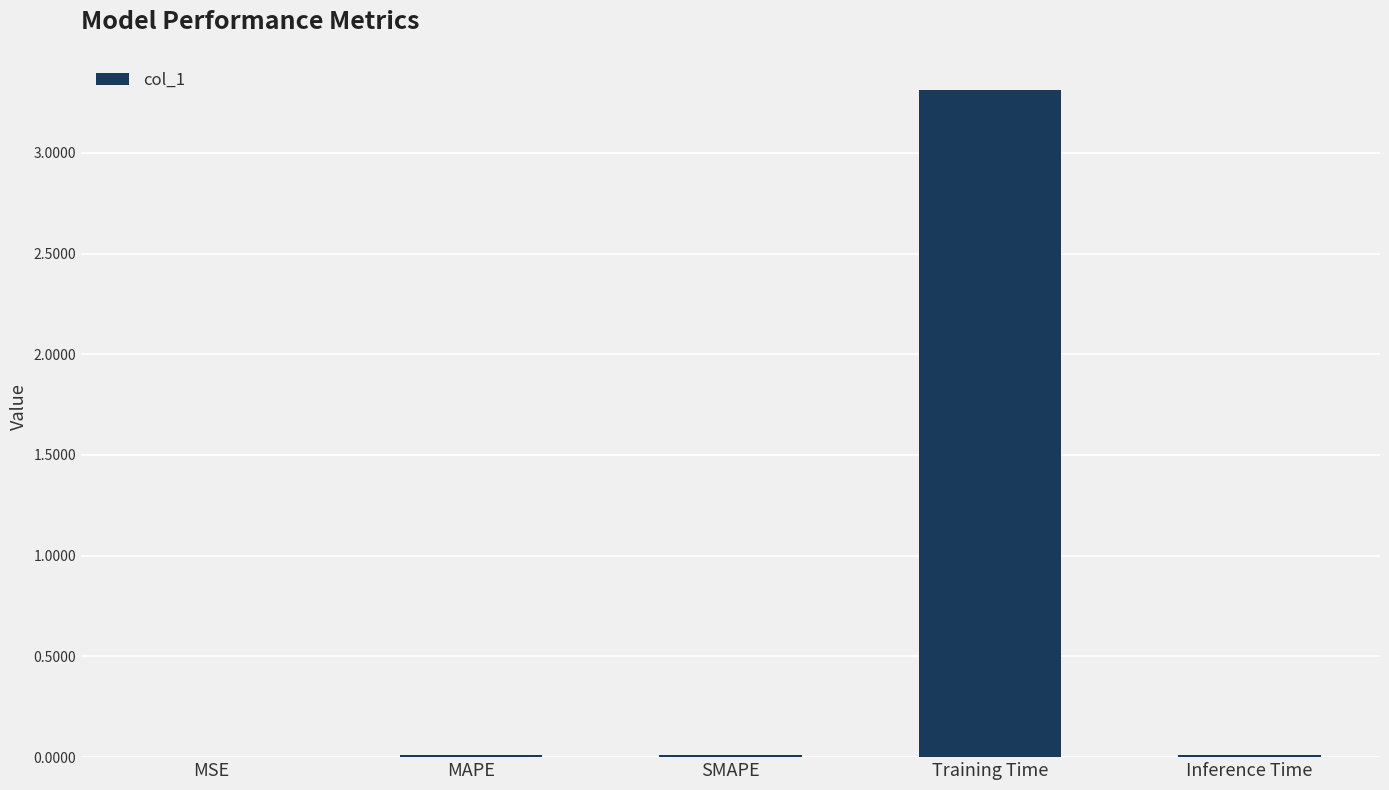

What is the greatest value displayed?

3.3